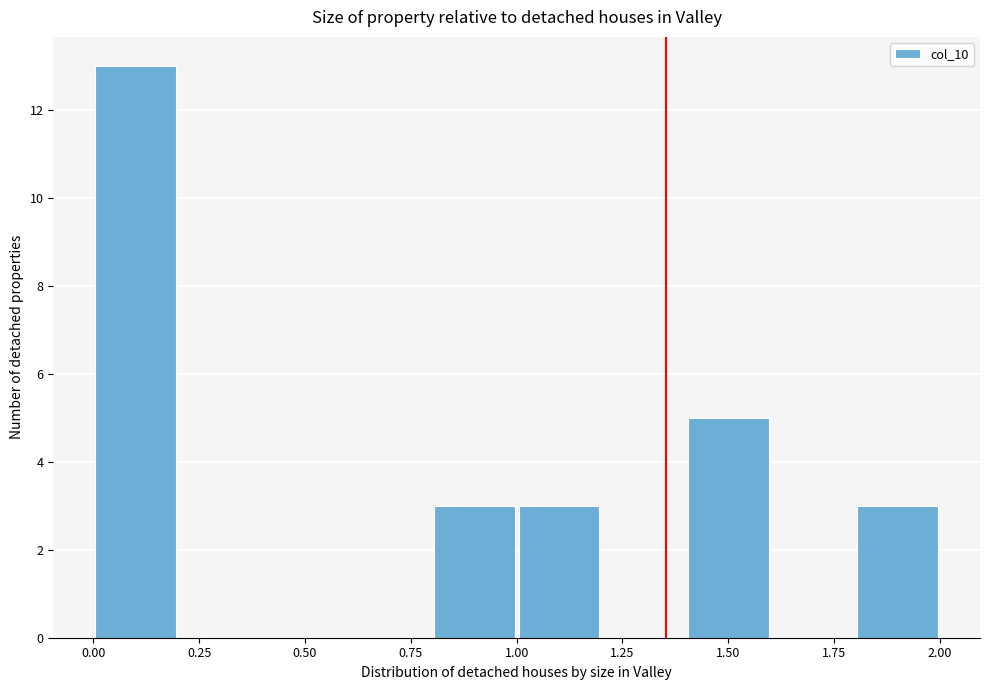

What is the height of the bar covering 1.8 to 2.0 on the x-axis? The values are not printed on the chart, so give them approximately, as read against the axis.

3